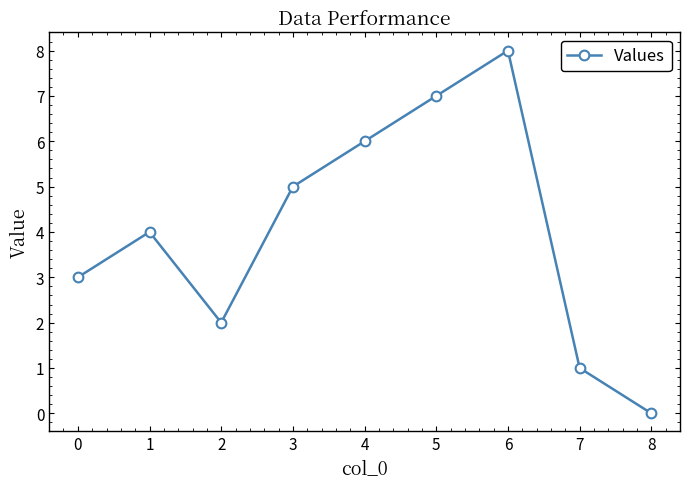

Reading left to right, what are all the values shown in this chart?

0=3	1=4	2=2	3=5	4=6	5=7	6=8	7=1	8=0